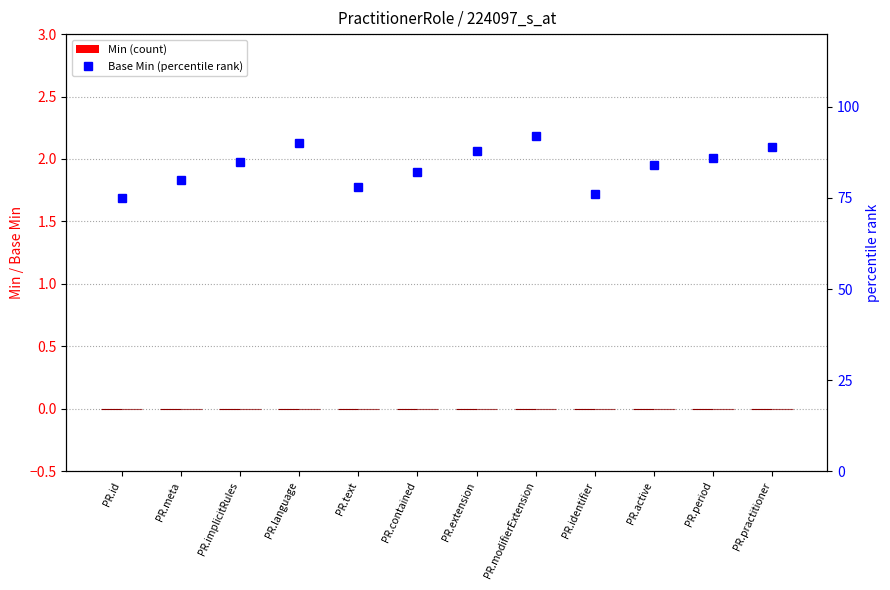

True or false: percentile rank within the sample has a value of 85 at PR.implicitRules.

True